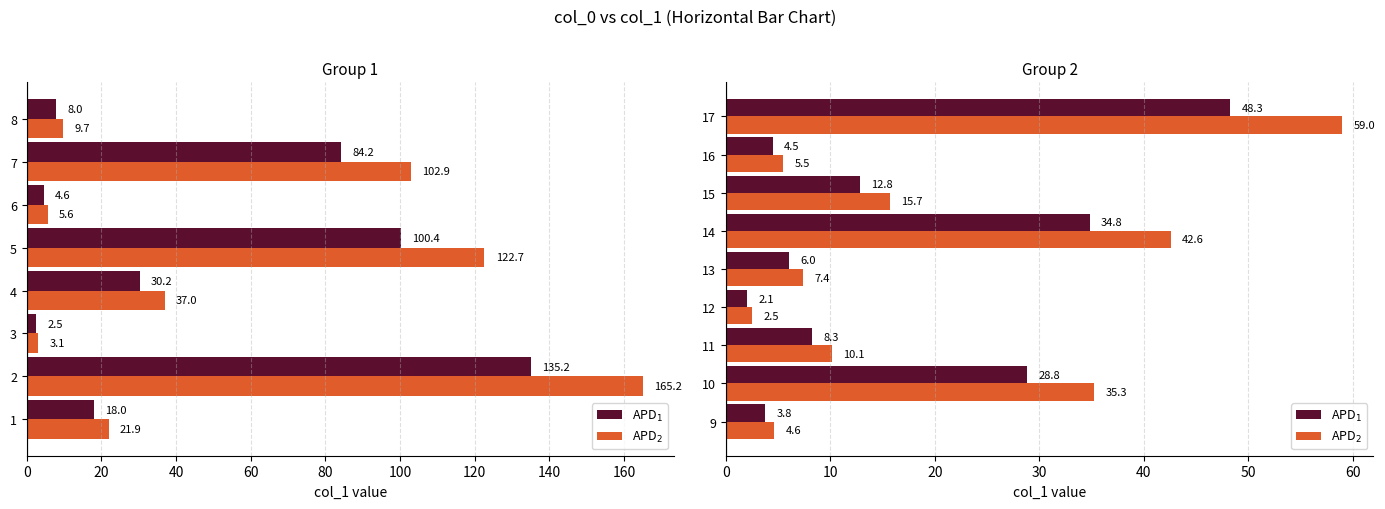

Is it true that APD$_2$ equals 2.1 at 140?

False